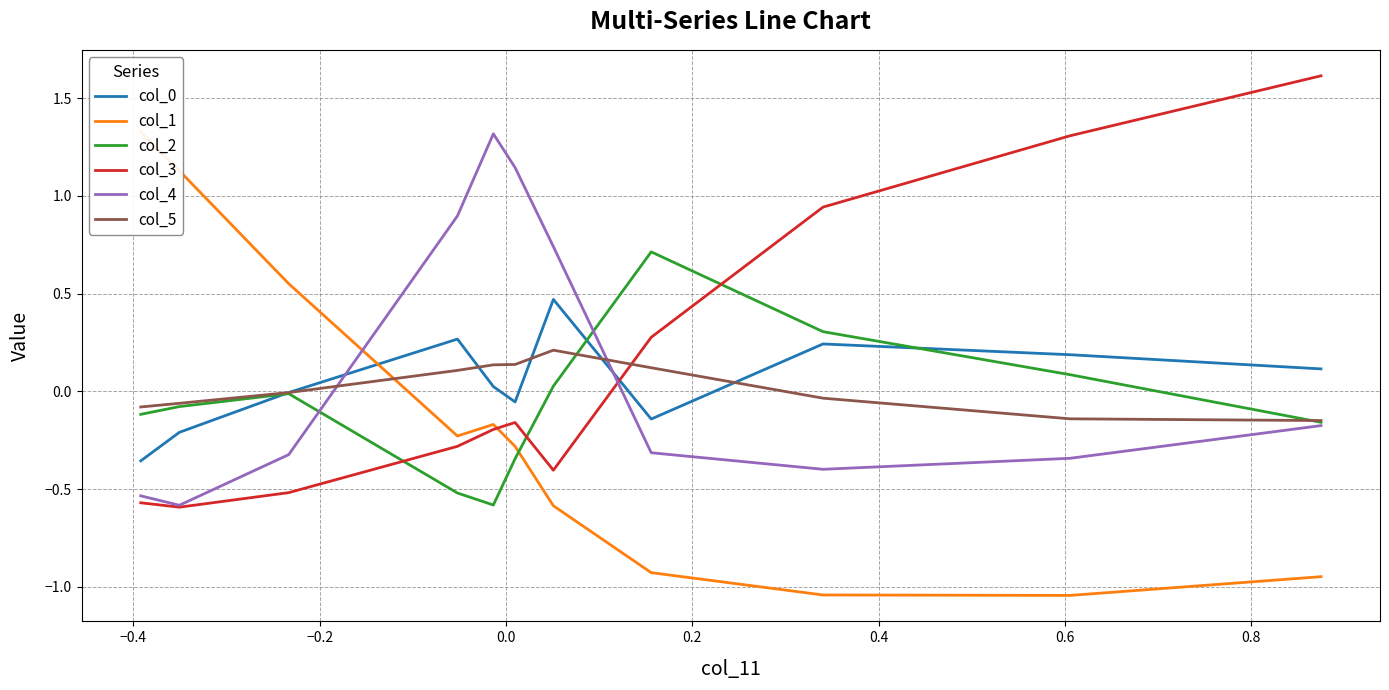

How many times do col_5 and col_3 cross each other?

1